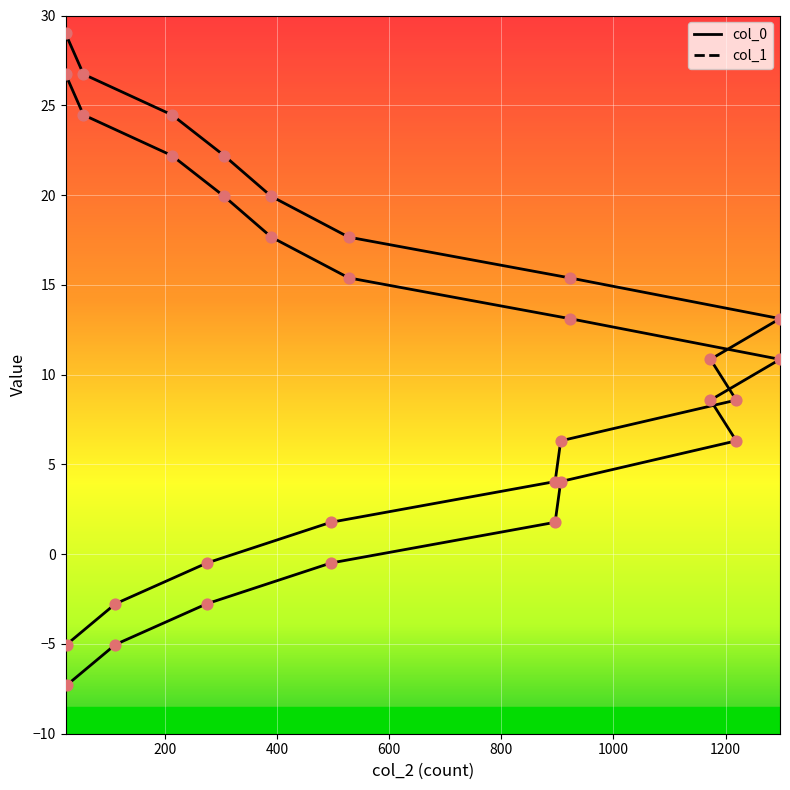

At how many categories does at least one series exceed 10?

9